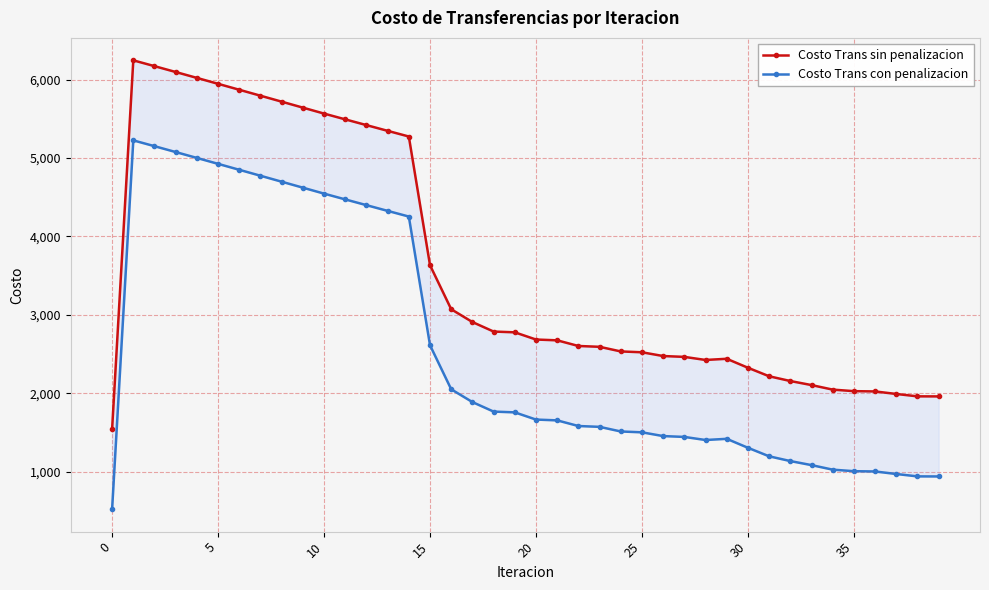

True or false: Costo Trans con penalizacion and Costo Trans sin penalizacion intersect in this chart.

False